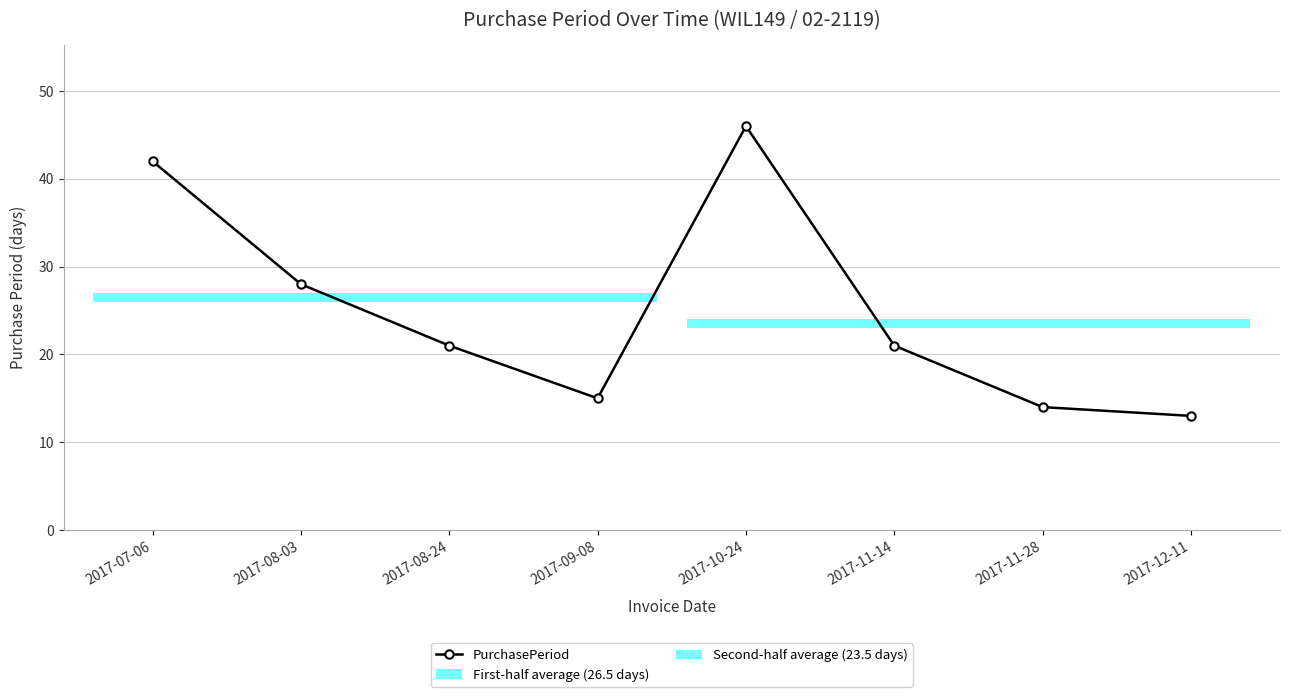

Count the number of categories in the chart.

8